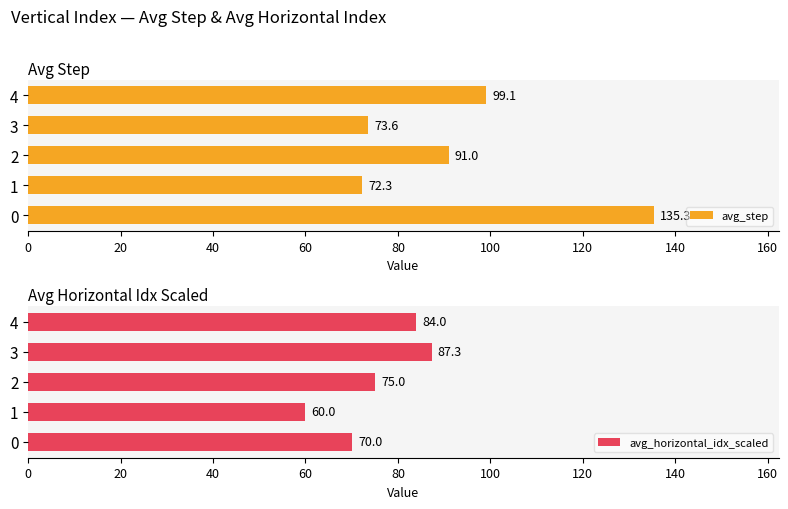

What is the difference between the avg_step values at 0 and 2?

44.3